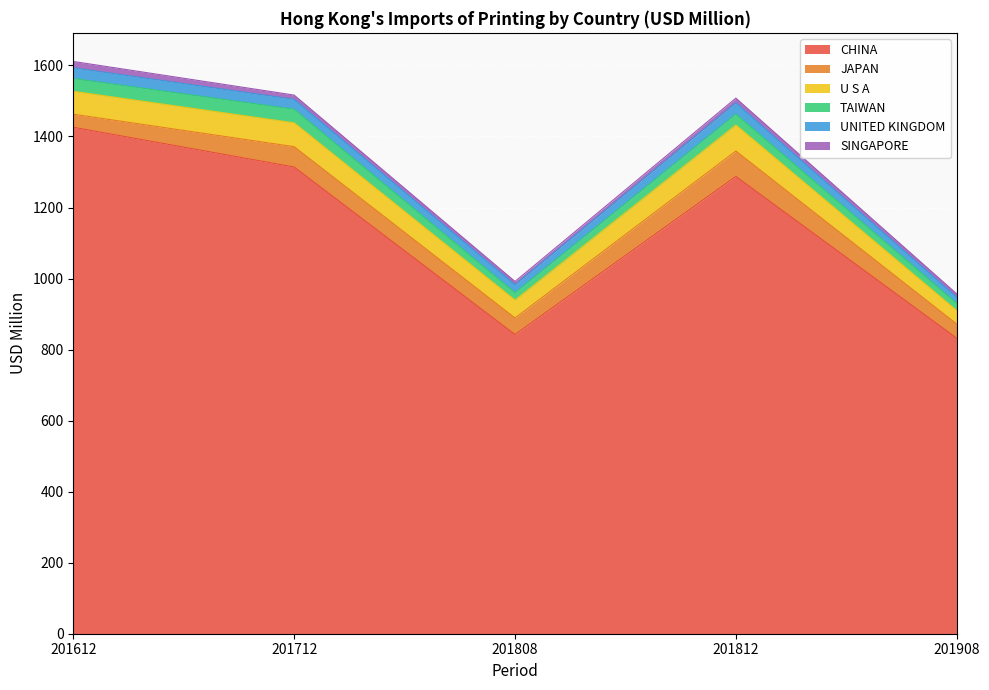

Which series has the largest range (max minus min)?

CHINA